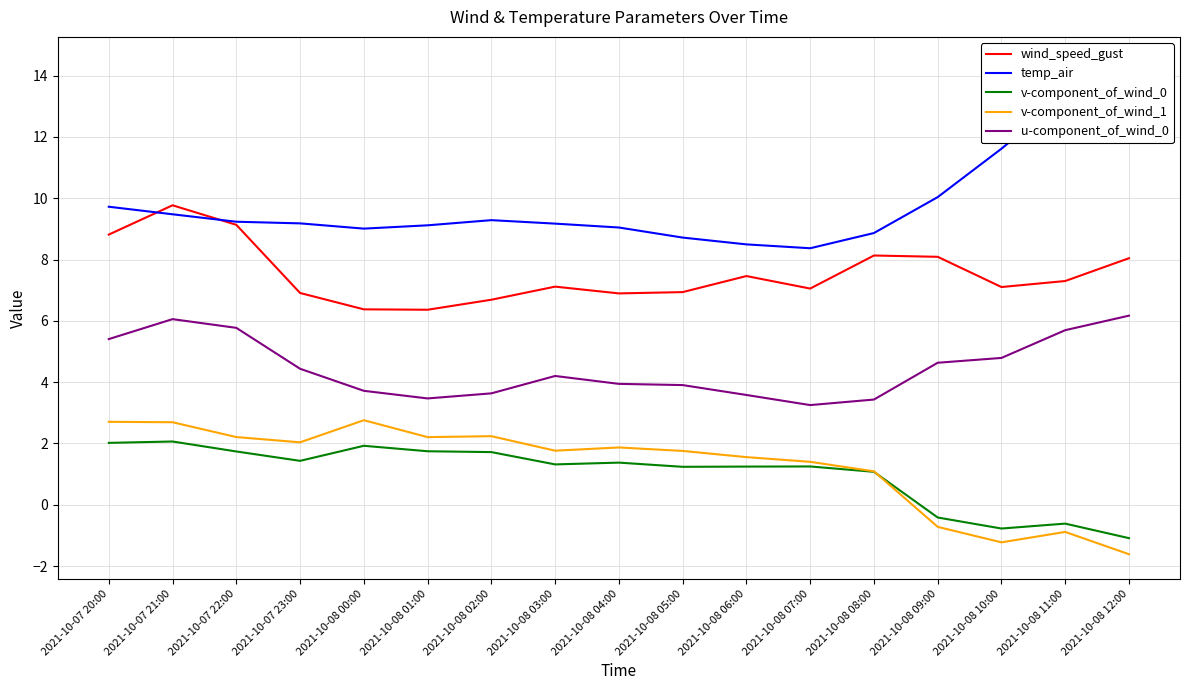

What is the value of the u-component_of_wind_0 point at the 10th from the left?

3.9